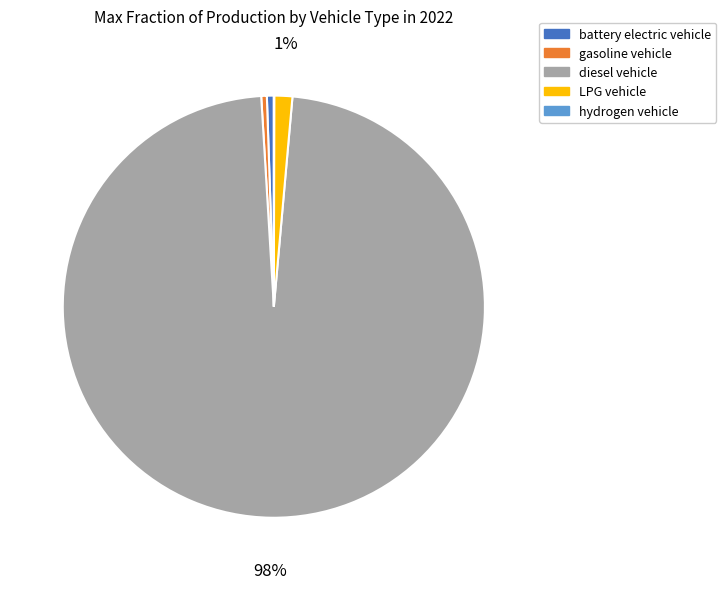

Do diesel vehicle and battery electric vehicle together represent more than half of the pie?

Yes